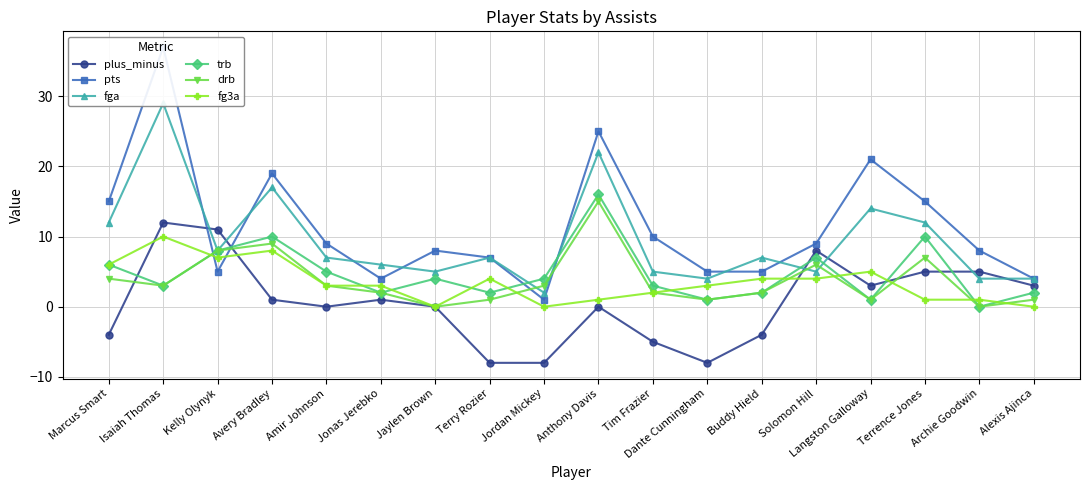

The plus_minus series shows -13 at Dante Cunningham. True or false?

False